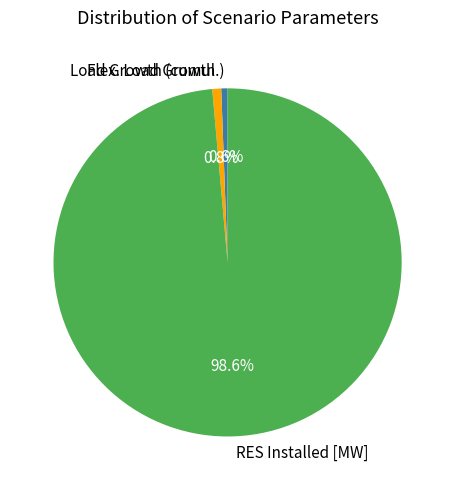

Is it true that RES Installed [MW] is 88% of the pie?

False